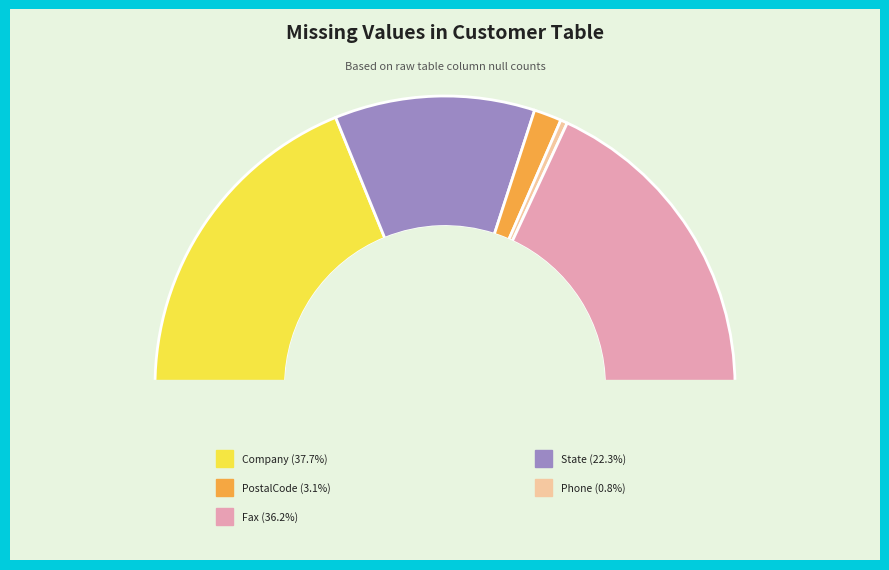

Which has a higher value, Phone or Fax?

Fax